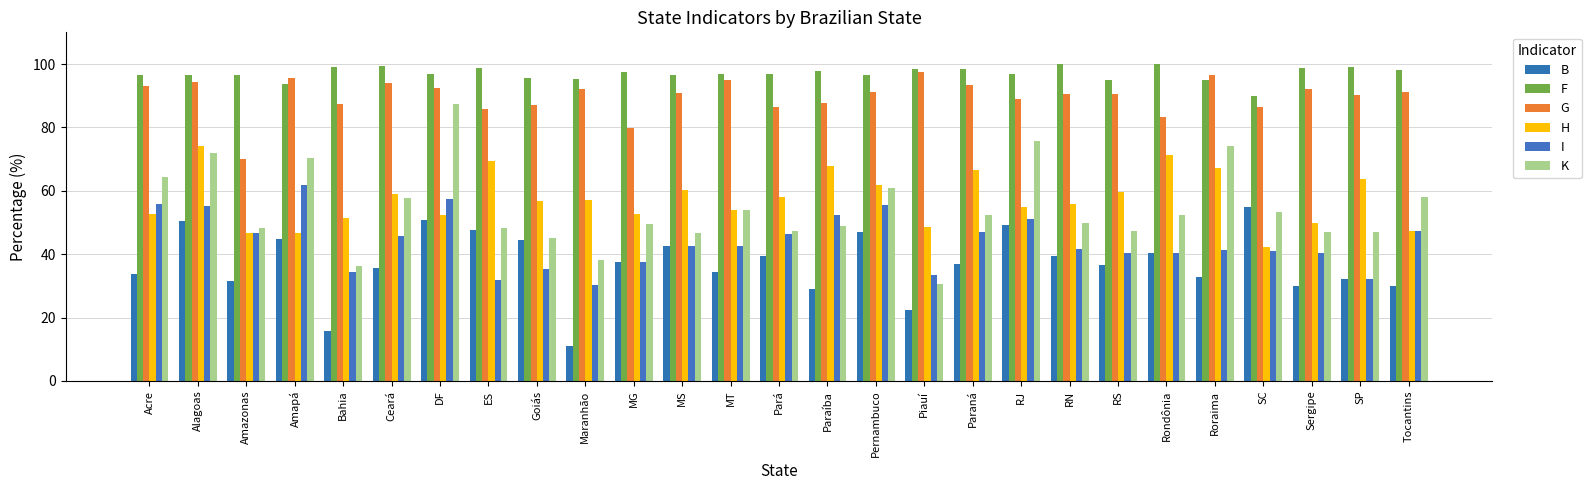

Rank the series by their maximum value, from lowest to highest.

B, I, H, K, G, F